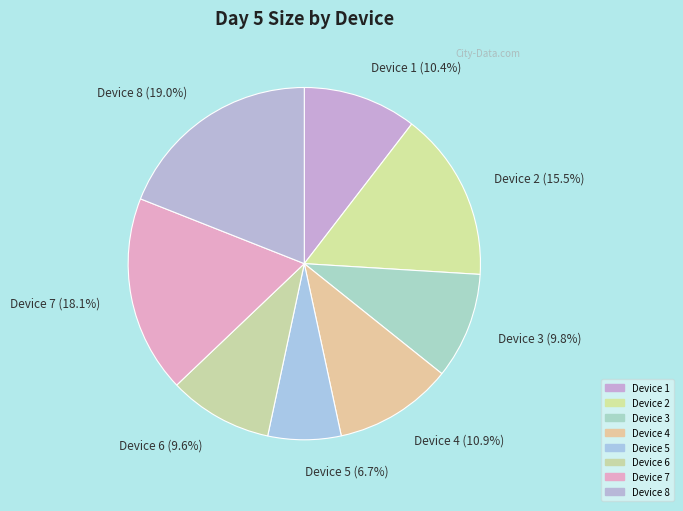

Count the number of slices in the pie.

8